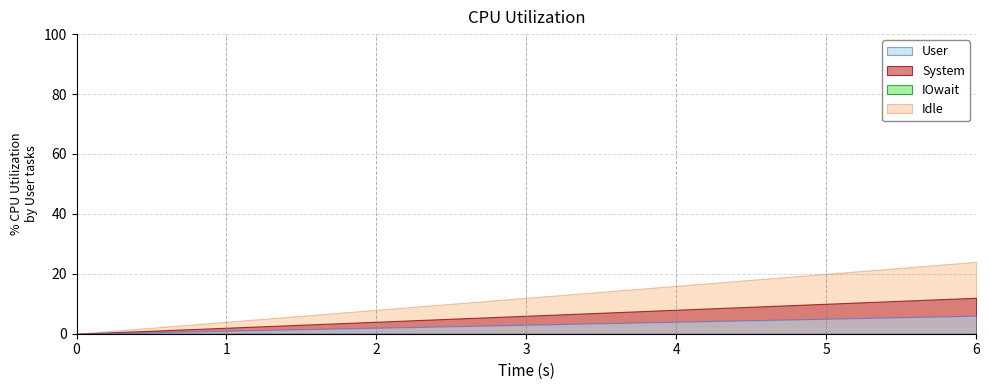

How many distinct data groups are displayed?

4